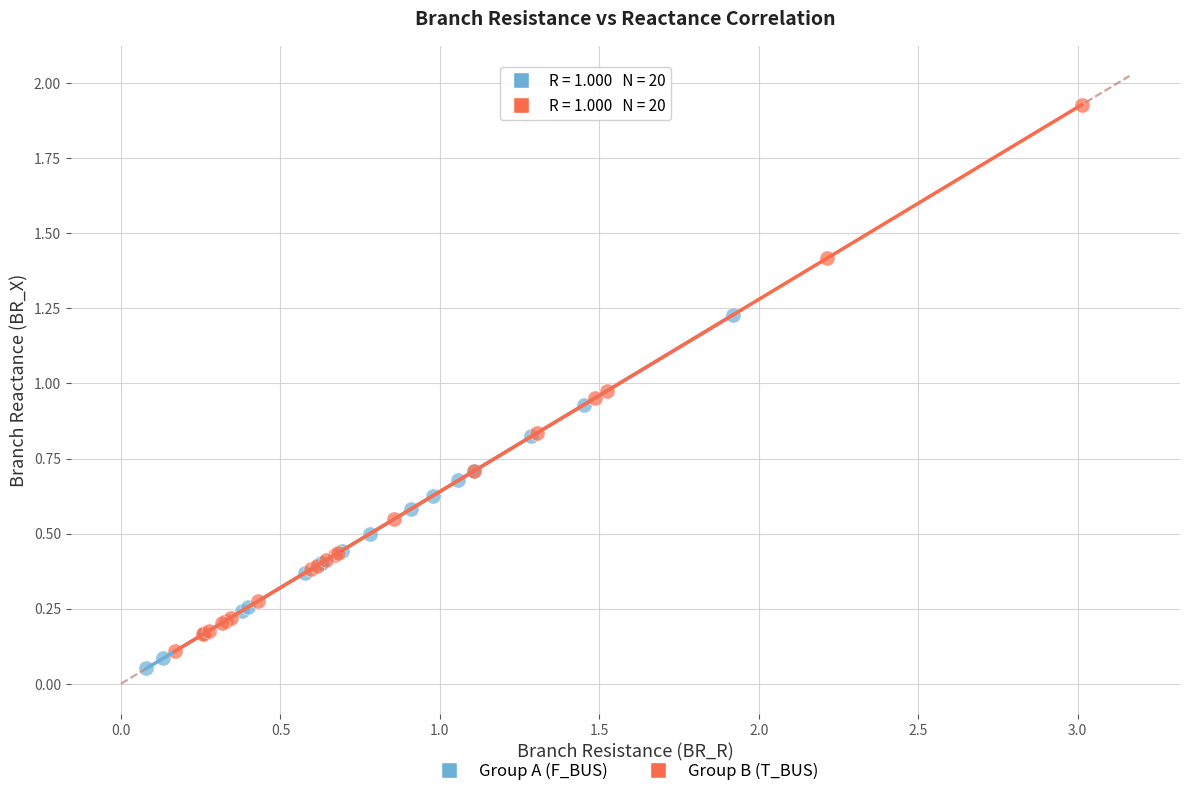

Which series has the widest spread of Y values?

Group B (T_BUS)